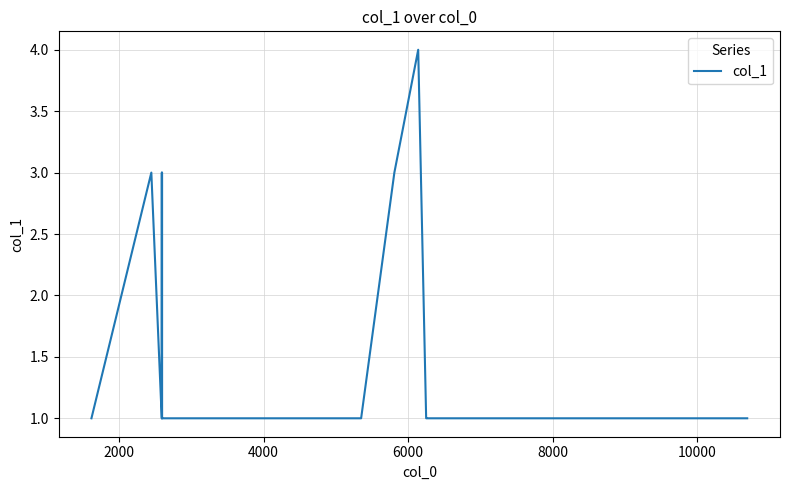

What is the difference between the maximum and minimum values?

3